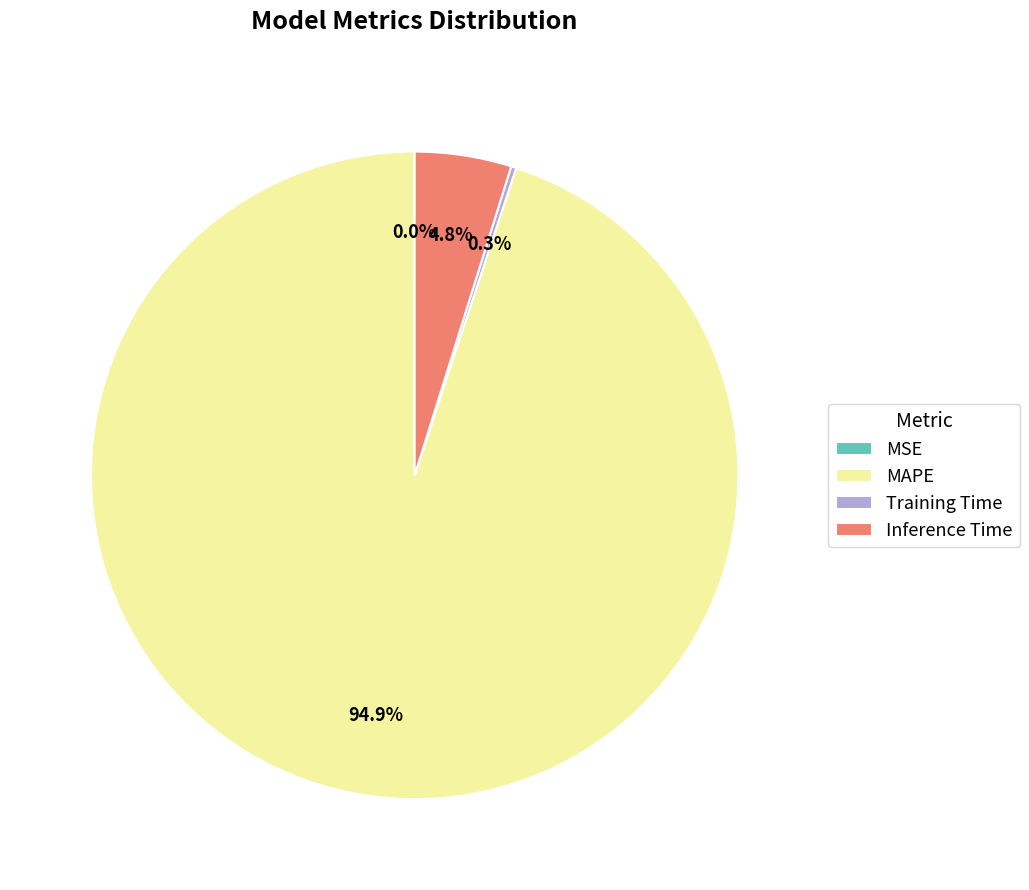

What percentage is the Inference Time slice, to the nearest percent?

5%